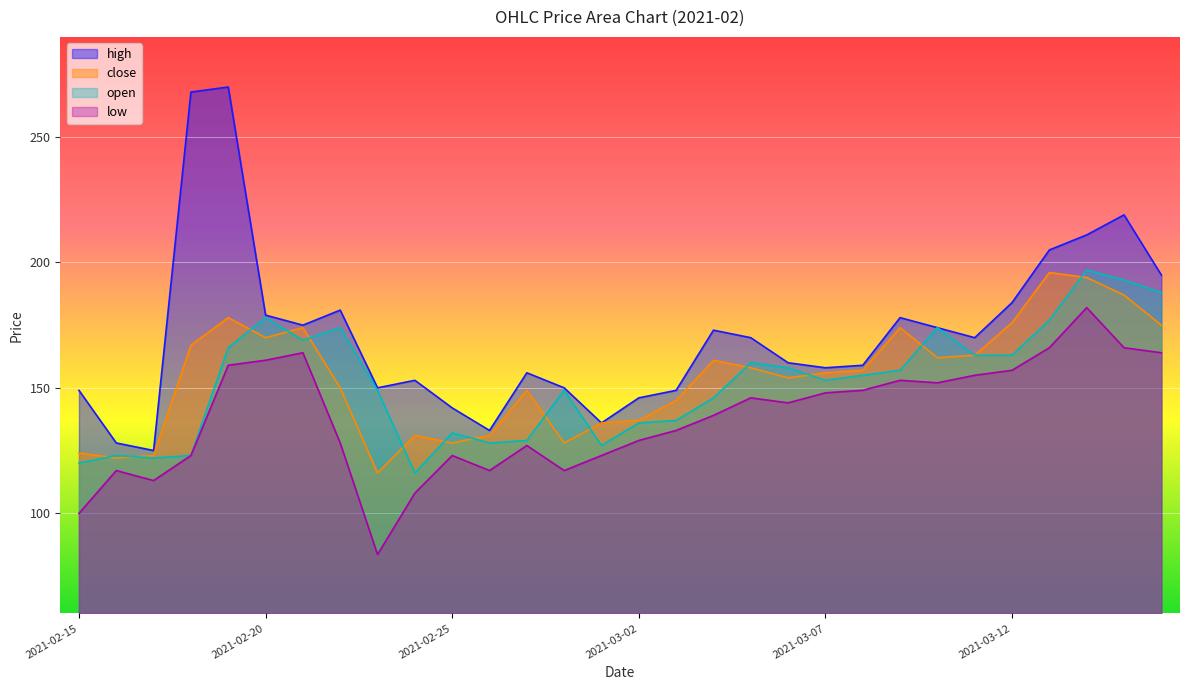

Reading left to right, what are all the values shown in this chart?

high: 2021-02-15=149.0	2021-02-16=128.0	2021-02-17=125.0	2021-02-18=268.0	2021-02-19=270.0	2021-02-20=179.0	2021-02-21=175.0	2021-02-22=181.0	2021-02-23=150.0	2021-02-24=153.0	2021-02-25=142.0	2021-02-26=133.0	2021-02-27=156.0	2021-02-28=150.0	2021-03-01=136.0	2021-03-02=146.0	2021-03-03=149.0	2021-03-04=173.0	2021-03-05=170.0	2021-03-06=160.0	2021-03-07=158.0	2021-03-08=159.0	2021-03-09=178.0	2021-03-10=174.0	2021-03-11=170.0	2021-03-12=184.0	2021-03-13=205.0	2021-03-14=211.0	2021-03-15=219.0	2021-03-16=195.0
close: 2021-02-15=124.0	2021-02-16=122.0	2021-02-17=123.0	2021-02-18=167.0	2021-02-19=178.0	2021-02-20=170.0	2021-02-21=174.0	2021-02-22=150.0	2021-02-23=116.0	2021-02-24=131.0	2021-02-25=128.0	2021-02-26=131.0	2021-02-27=149.0	2021-02-28=128.0	2021-03-01=136.0	2021-03-02=137.0	2021-03-03=145.0	2021-03-04=161.0	2021-03-05=158.0	2021-03-06=154.0	2021-03-07=156.0	2021-03-08=157.0	2021-03-09=174.0	2021-03-10=162.0	2021-03-11=163.0	2021-03-12=176.0	2021-03-13=196.0	2021-03-14=194.0	2021-03-15=187.0	2021-03-16=175.0
open: 2021-02-15=120.0	2021-02-16=123.0	2021-02-17=122.0	2021-02-18=123.0	2021-02-19=166.0	2021-02-20=178.0	2021-02-21=169.0	2021-02-22=174.0	2021-02-23=149.0	2021-02-24=116.0	2021-02-25=132.0	2021-02-26=128.0	2021-02-27=129.0	2021-02-28=149.0	2021-03-01=127.0	2021-03-02=136.0	2021-03-03=137.0	2021-03-04=146.0	2021-03-05=160.0	2021-03-06=158.0	2021-03-07=153.0	2021-03-08=155.0	2021-03-09=157.0	2021-03-10=174.0	2021-03-11=163.0	2021-03-12=163.0	2021-03-13=177.0	2021-03-14=197.0	2021-03-15=193.0	2021-03-16=188.0
low: 2021-02-15=99.9	2021-02-16=117.0	2021-02-17=113.0	2021-02-18=123.0	2021-02-19=159.0	2021-02-20=161.0	2021-02-21=164.0	2021-02-22=128.0	2021-02-23=83.5	2021-02-24=108.0	2021-02-25=123.0	2021-02-26=117.0	2021-02-27=127.0	2021-02-28=117.0	2021-03-01=123.0	2021-03-02=129.0	2021-03-03=133.0	2021-03-04=139.0	2021-03-05=146.0	2021-03-06=144.0	2021-03-07=148.0	2021-03-08=149.0	2021-03-09=153.0	2021-03-10=152.0	2021-03-11=155.0	2021-03-12=157.0	2021-03-13=166.0	2021-03-14=182.0	2021-03-15=166.0	2021-03-16=164.0